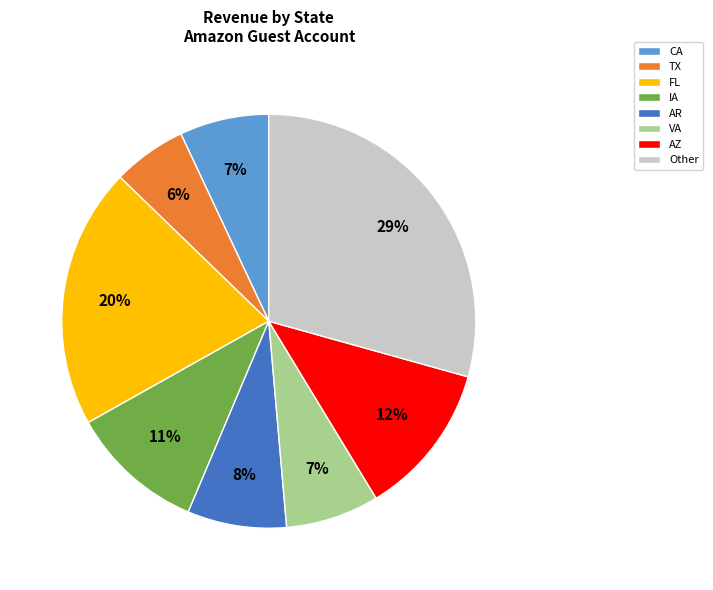

Is there any slice that represents more than half of the pie?

No